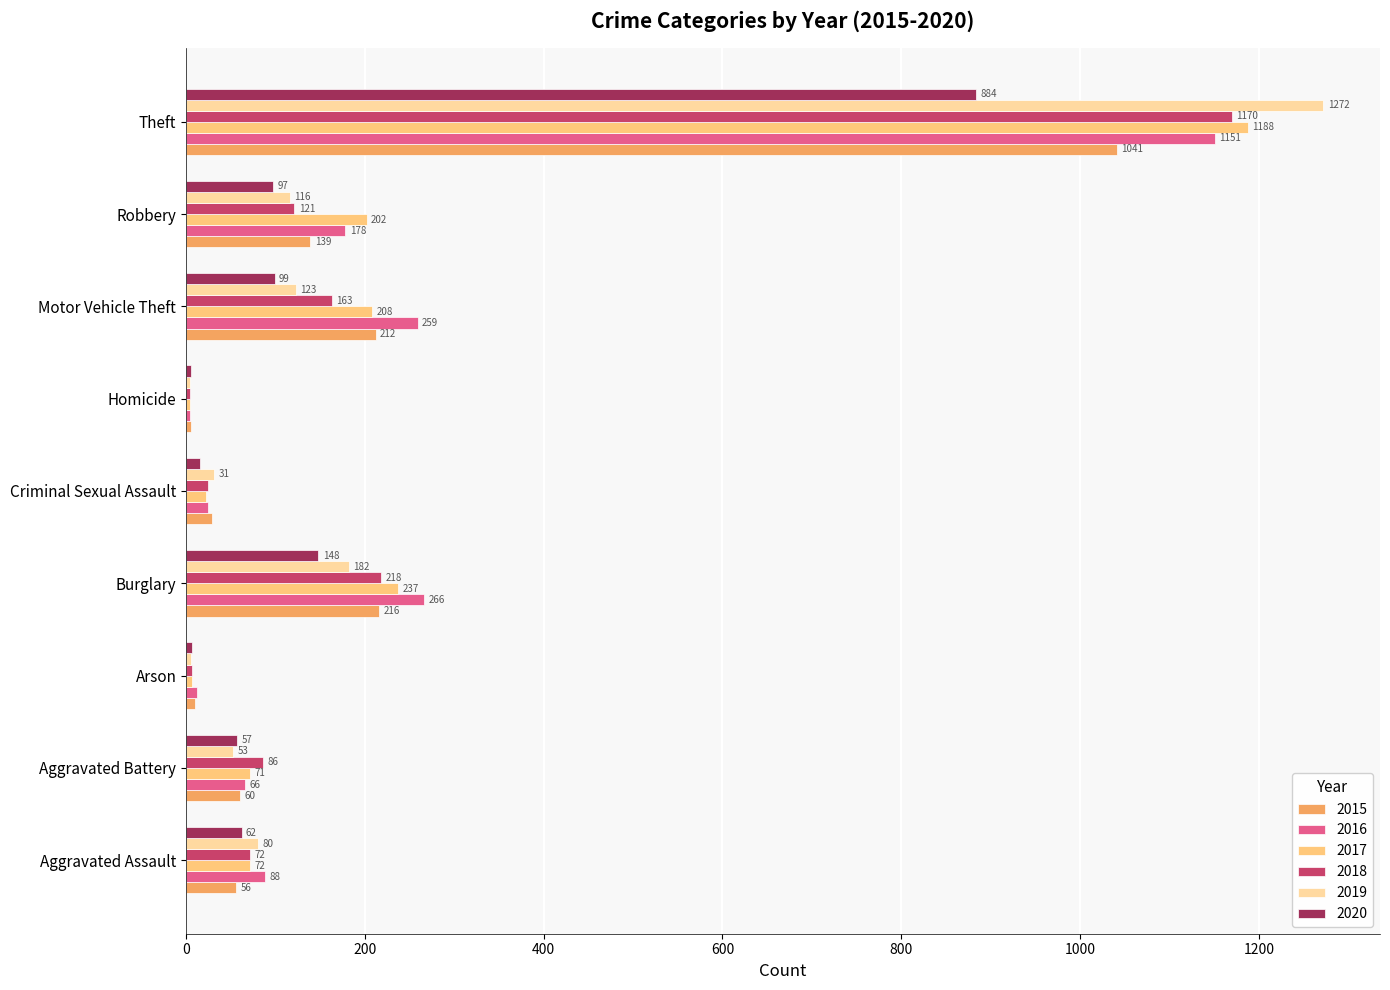

Which category has the highest value in the 2019 series?

Theft